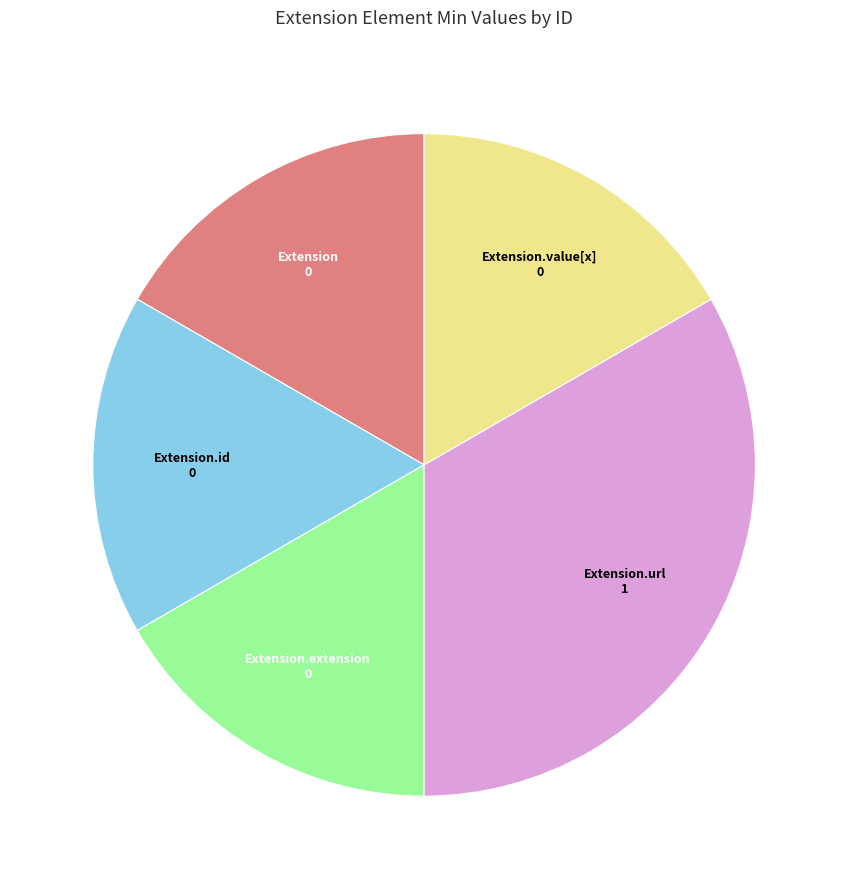

Is there a majority slice in this chart?

No